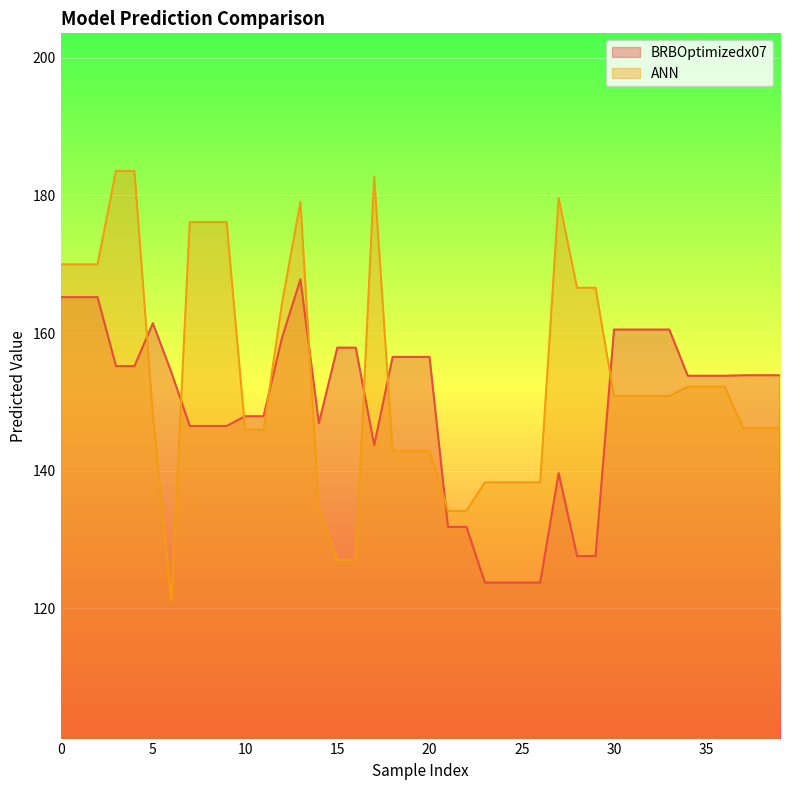

True or false: ANN and BRBOptimizedx07 intersect in this chart.

True